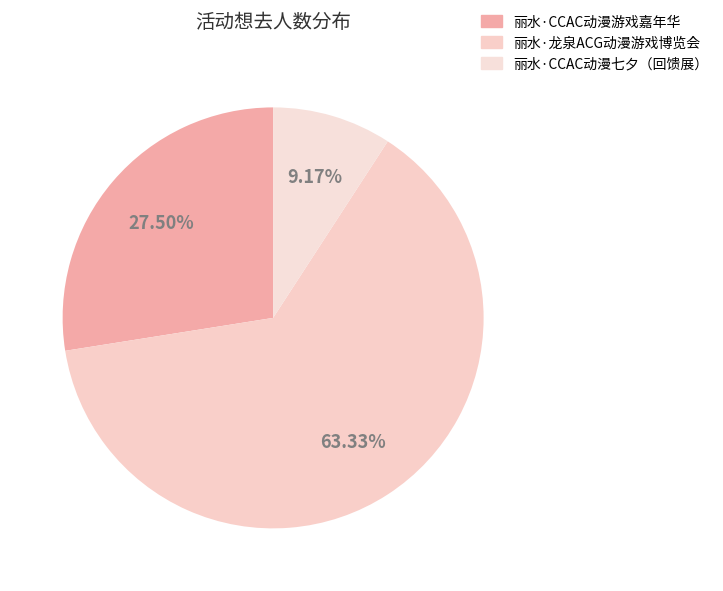

Count the number of slices in the pie.

3